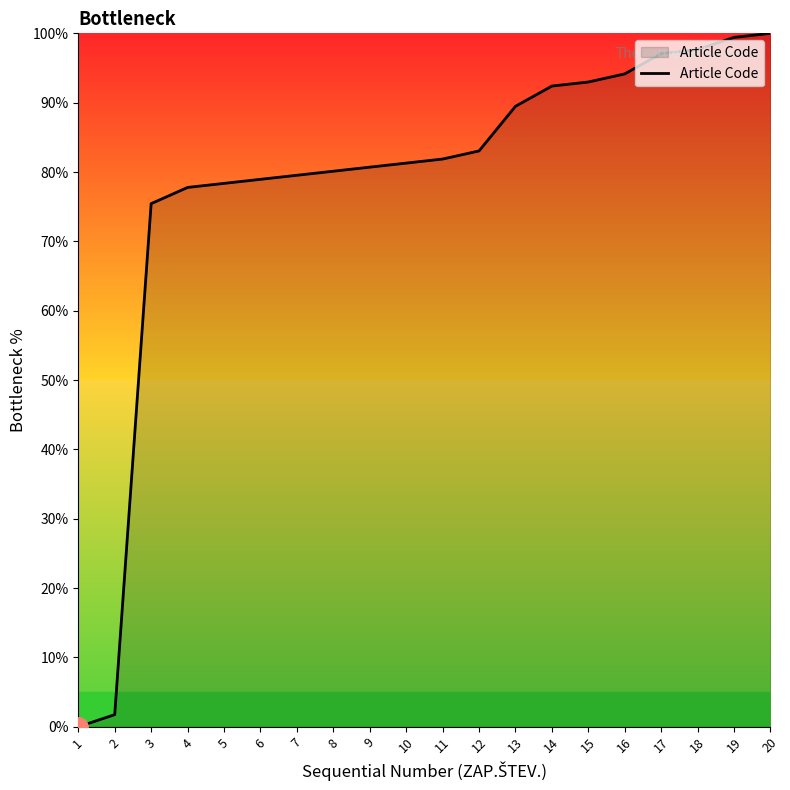

How many lines are shown in the chart?

1